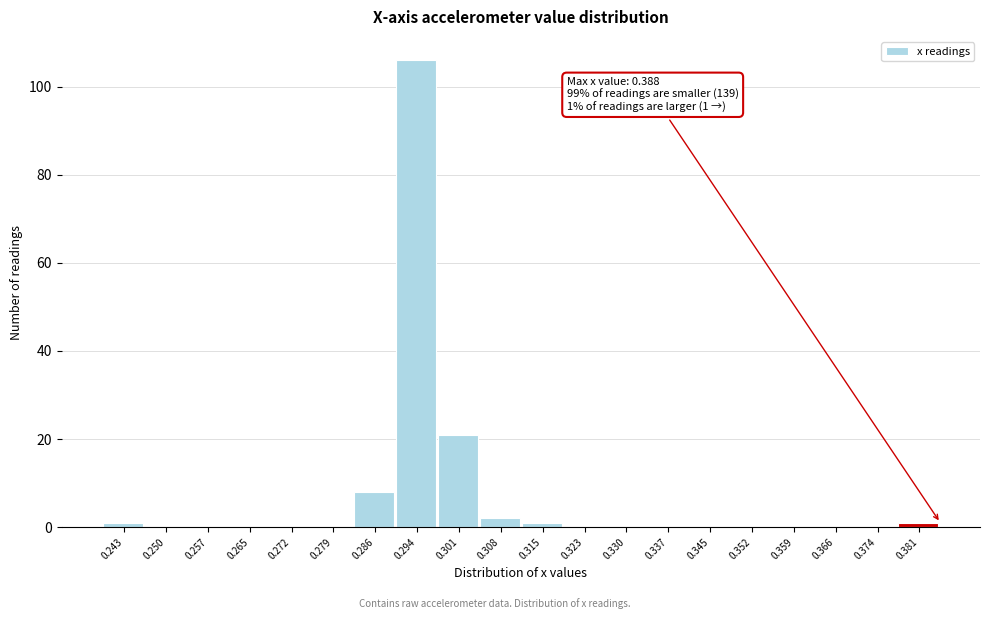

Reading left to right, transcribe all the data shown in this chart.

0.243=1	0.250=0	0.257=0	0.265=0	0.272=0	0.279=0	0.286=8	0.294=106	0.301=21	0.308=2	0.315=1	0.323=0	0.330=0	0.337=0	0.345=0	0.352=0	0.359=0	0.366=0	0.374=0	0.381=1